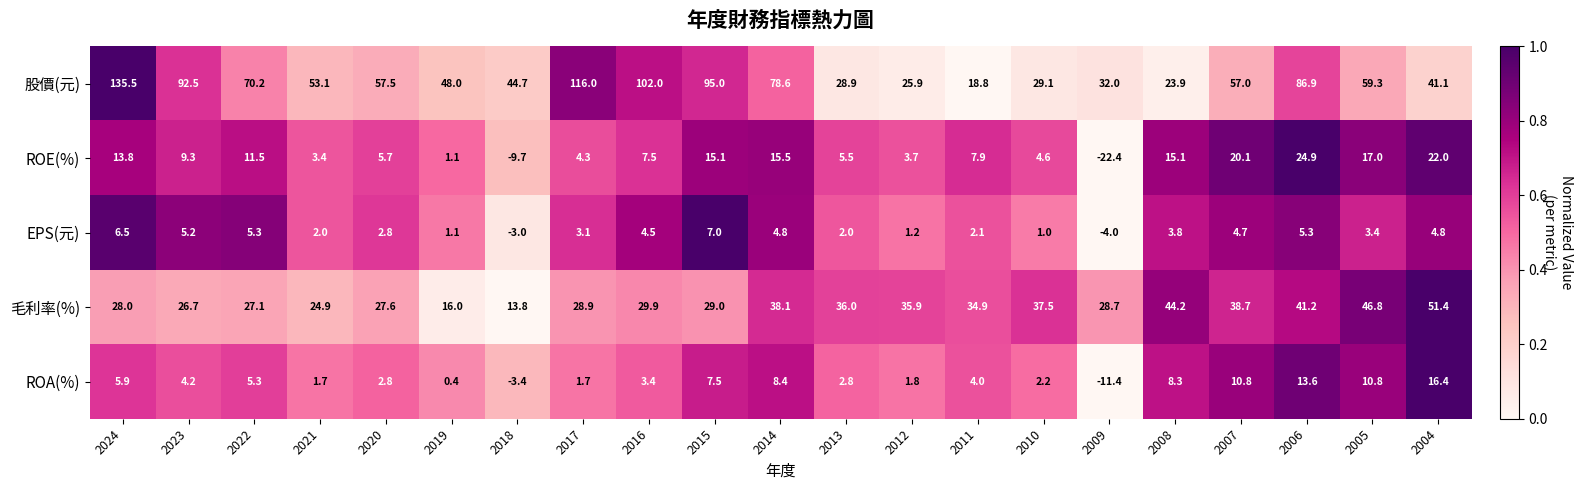

True or false: ROE(%) has a value of 7.6 at 2017.

False